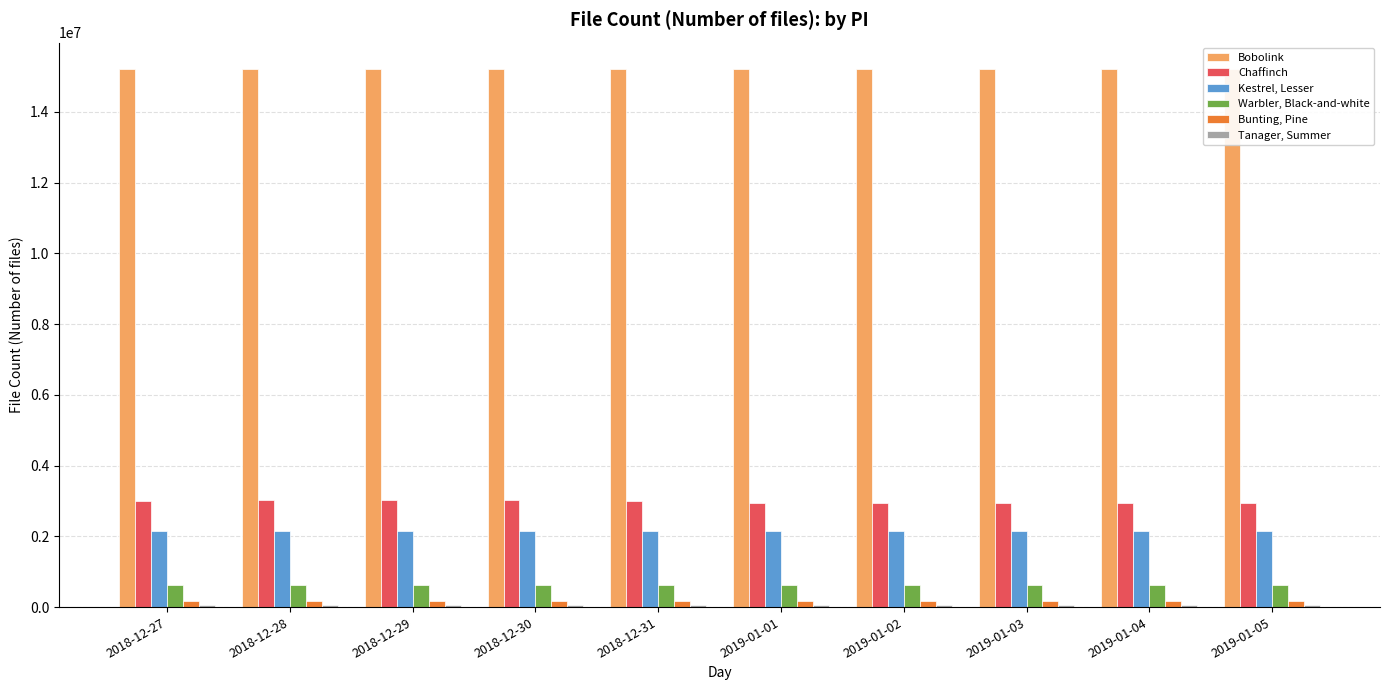

What is the label of the 7th bar from the left?

2019-01-02